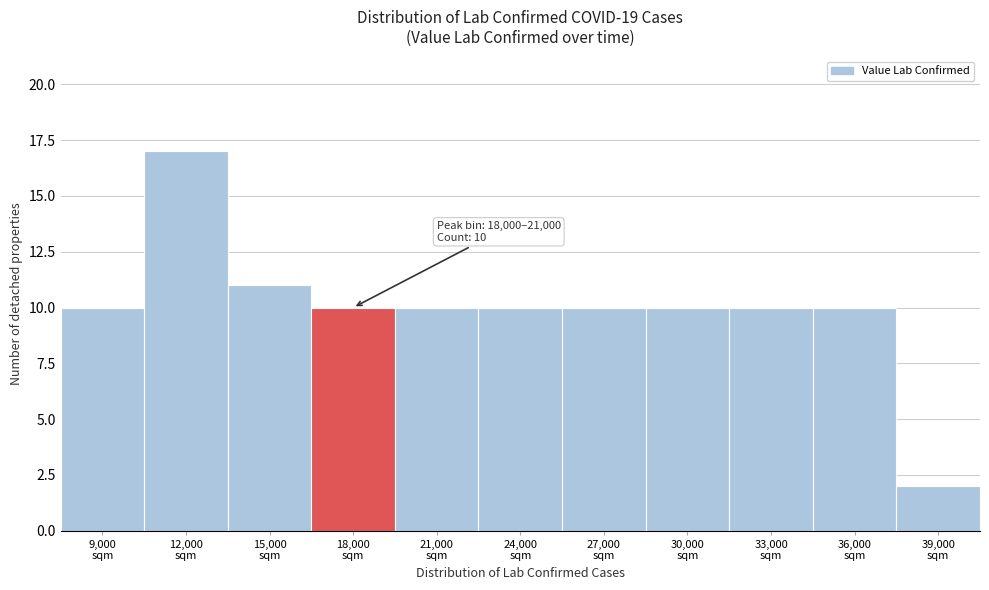

Reading left to right, list all the values displayed in this chart.

10	17	11	10	10	10	10	10	10	10	2